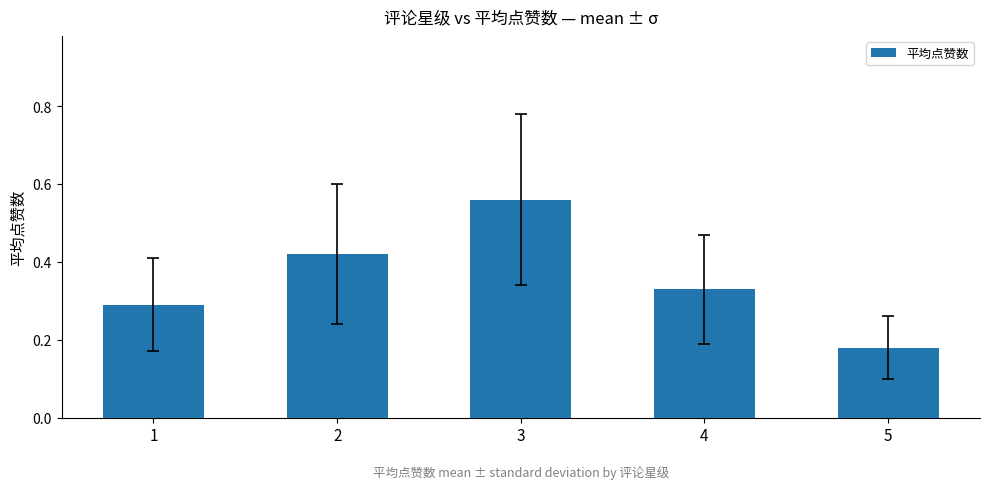

Rank the categories by value from highest to lowest.

3, 2, 4, 1, 5